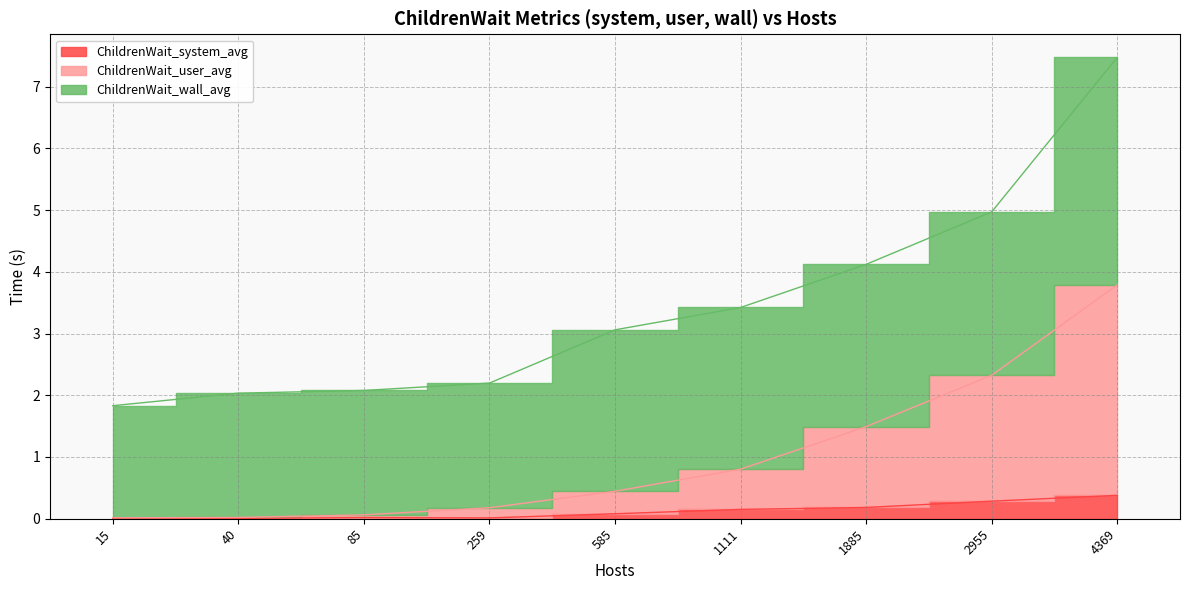

True or false: ChildrenWait_user_avg and ChildrenWait_system_avg intersect in this chart.

False